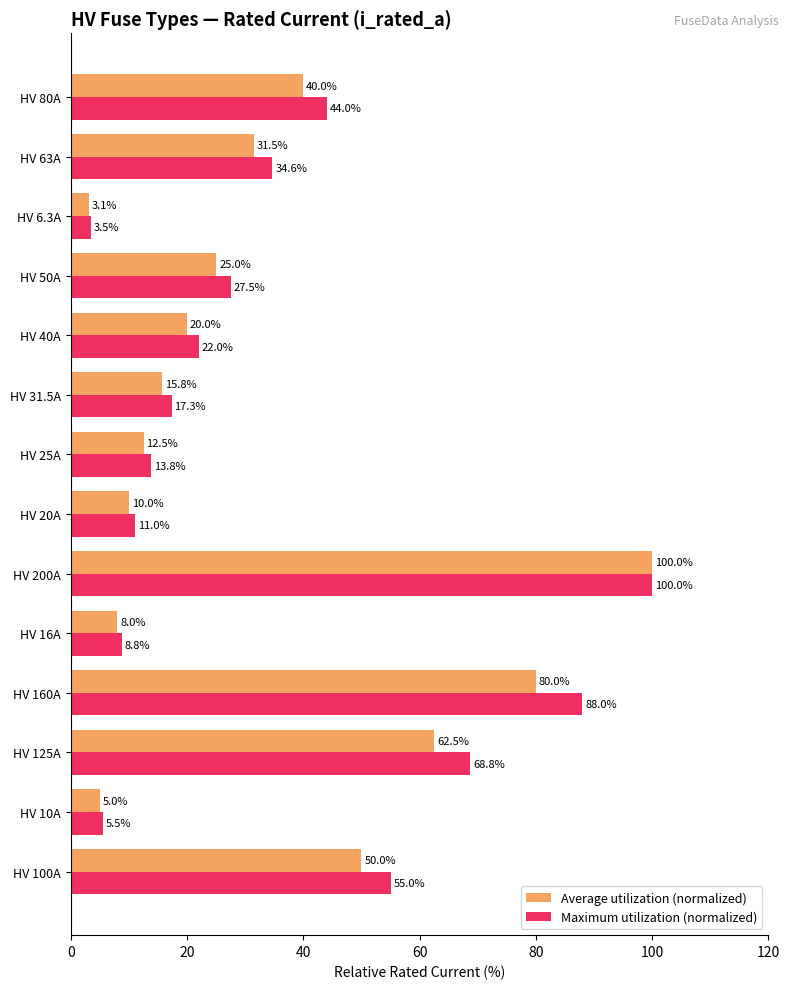

Is it true that Maximum utilization (normalized) equals 8.8 at HV 16A?

True